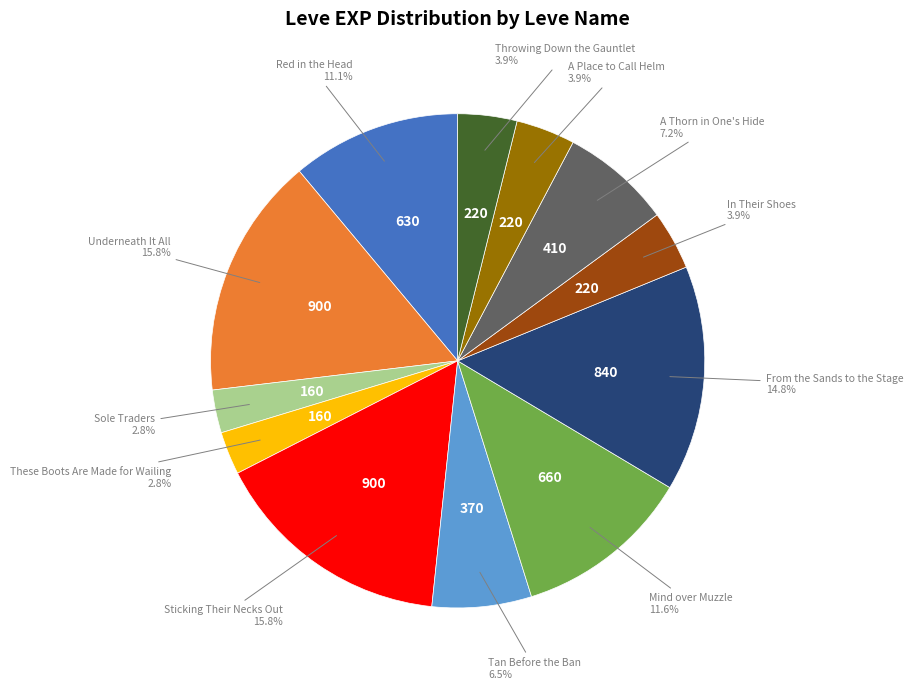

How many segments does this pie chart have?

12